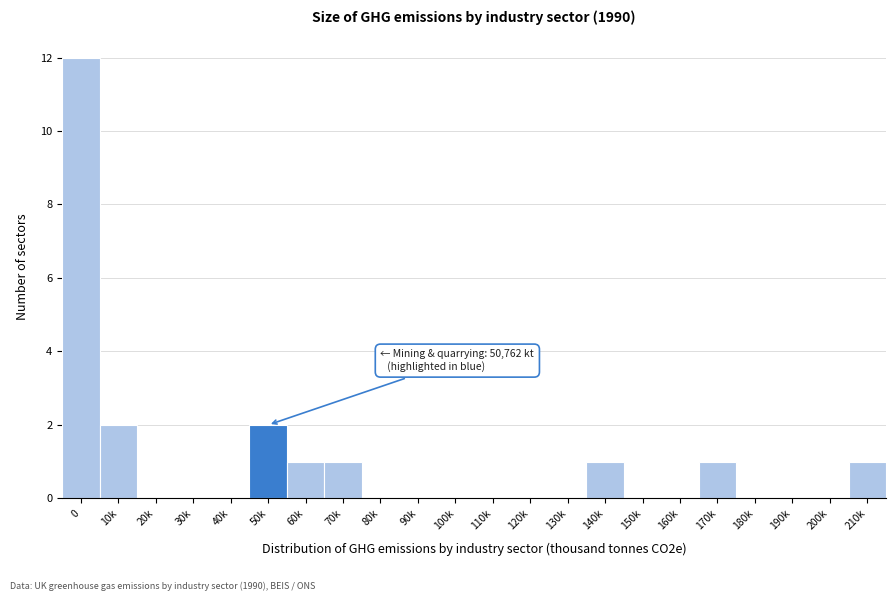

Reading right to left, transcribe all the data shown in this chart.

210k=1	200k=0	190k=0	180k=0	170k=1	160k=0	150k=0	140k=1	130k=0	120k=0	110k=0	100k=0	90k=0	80k=0	70k=1	60k=1	50k=2	40k=0	30k=0	20k=0	10k=2	0=12